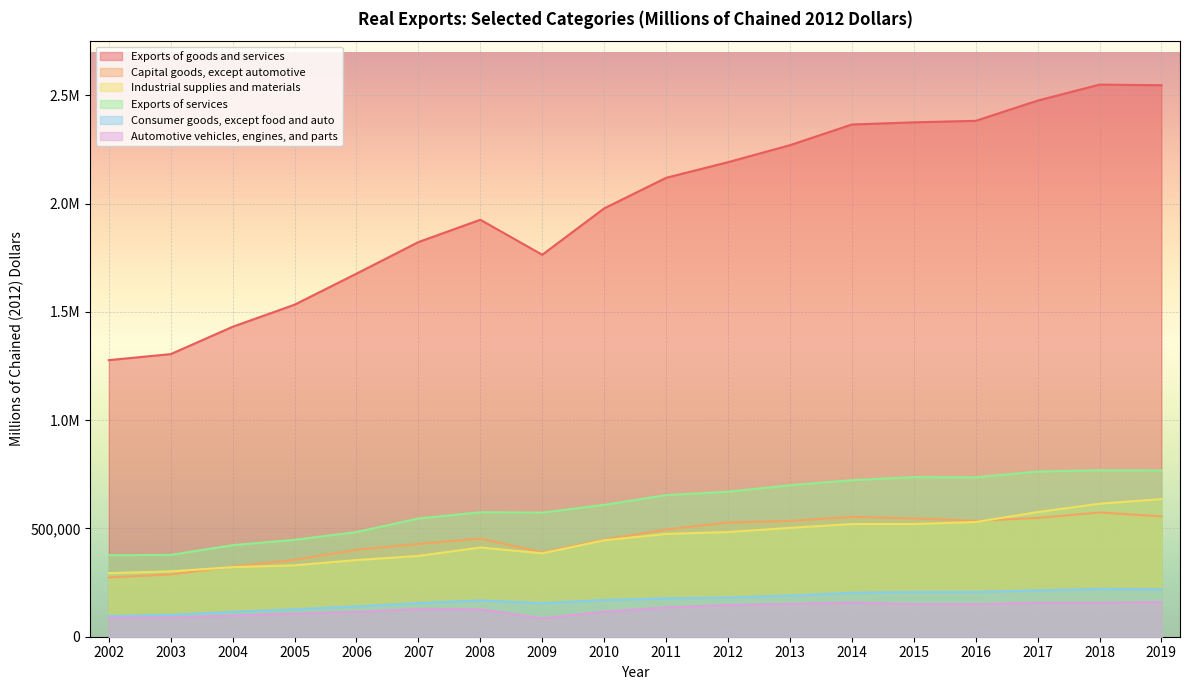

True or false: Capital goods, except automotive and Exports of services cross at least once.

False